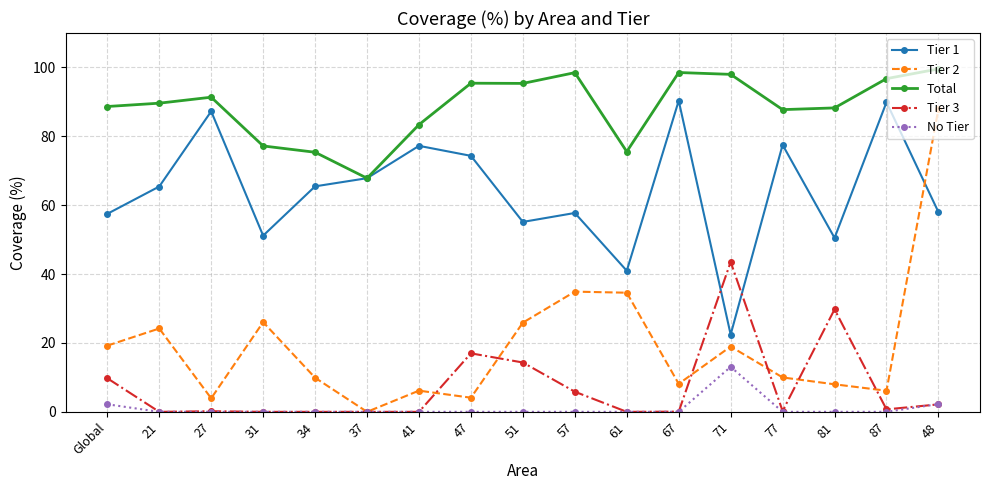

What is the value of the Tier 2 point at the 5th from the left?

9.9